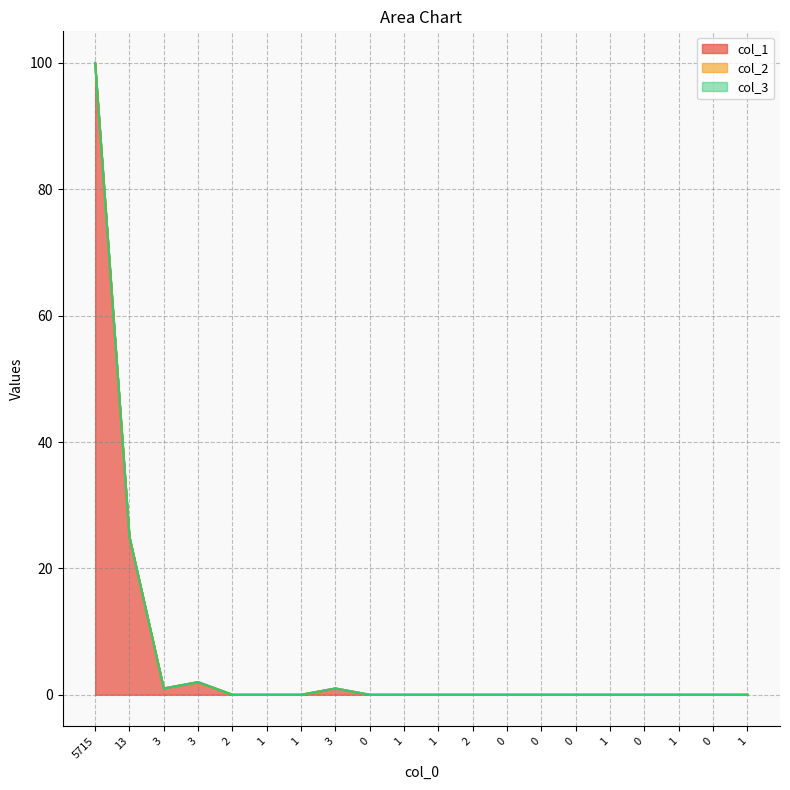

True or false: col_3 and col_2 intersect in this chart.

False